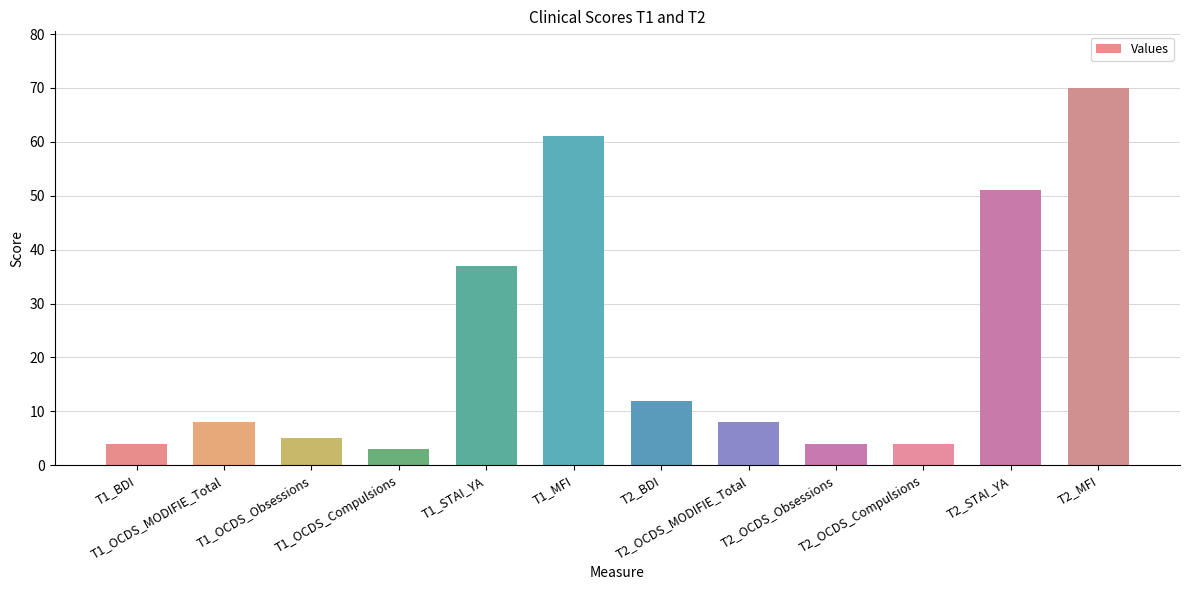

Reading left to right, list all the values displayed in this chart.

4	8	5	3	37	61	12	8	4	4	51	70